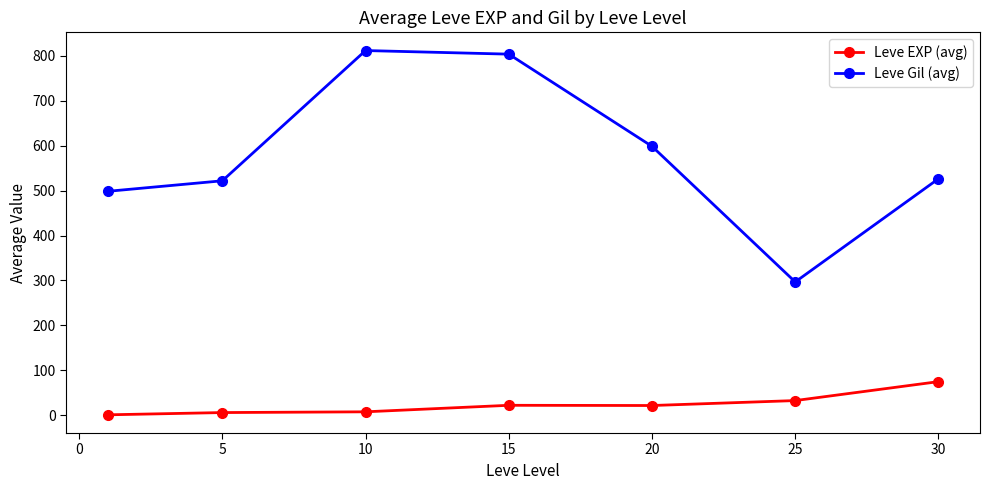

True or false: Leve Gil (avg) has more than 0 points higher than both neighbors.

True